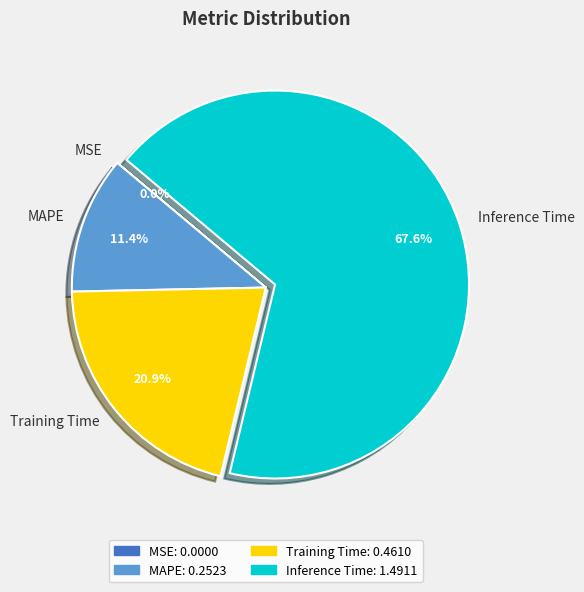

Does any single category account for the majority?

Yes